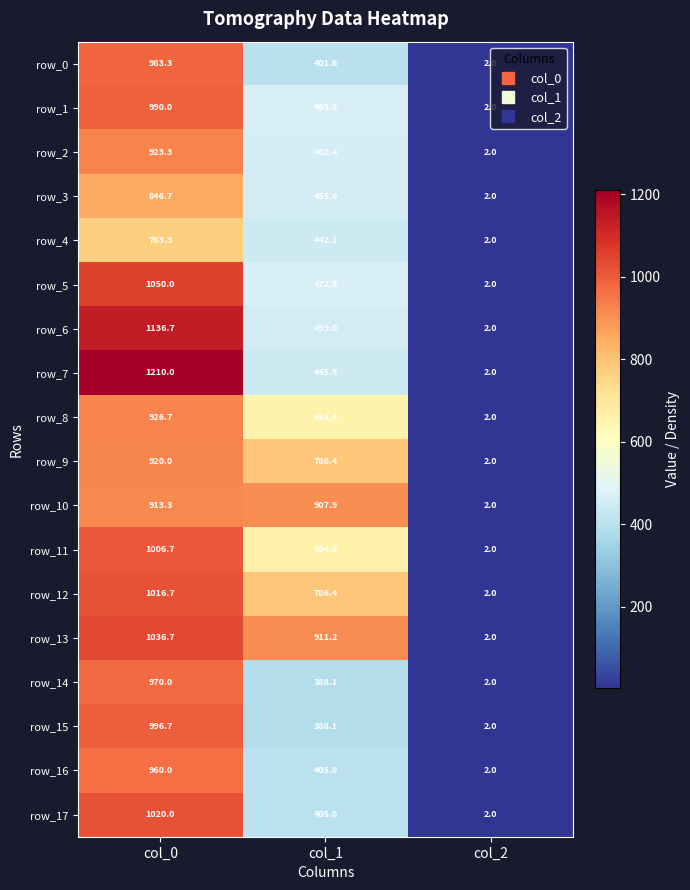

What is the maximum value shown in the chart?

1210.0